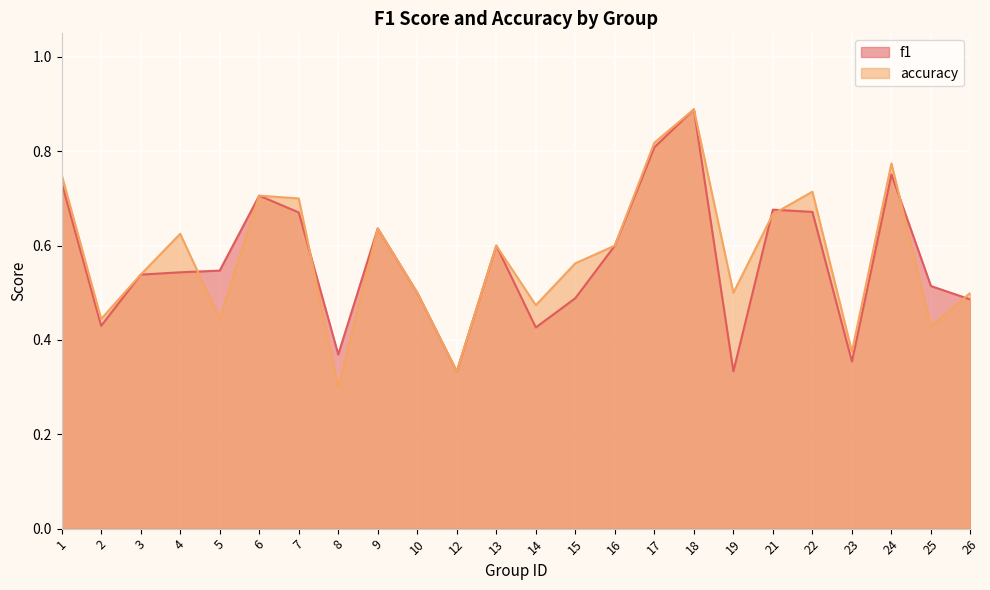

Between which two adjacent categories do accuracy and f1 first intersect?

4 and 5